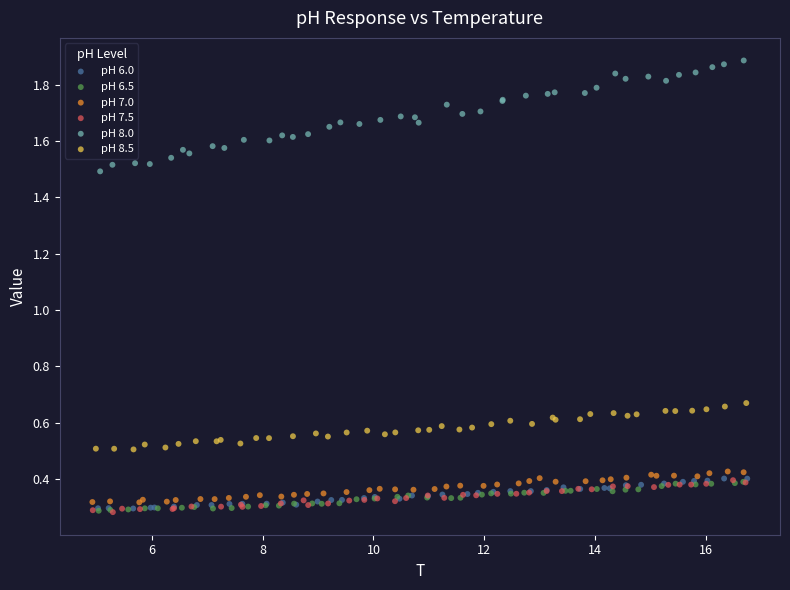

What are all the series names shown in the legend?

pH 6.0, pH 6.5, pH 7.0, pH 7.5, pH 8.0, pH 8.5